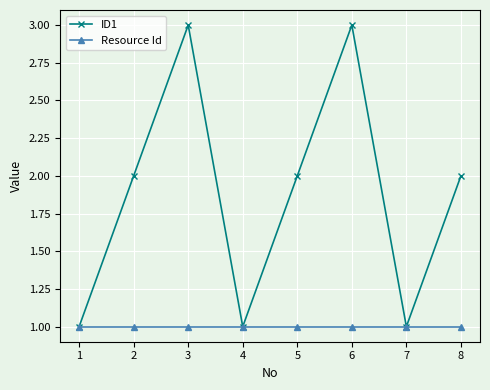

Rank the series by their average value, from highest to lowest.

ID1, Resource Id